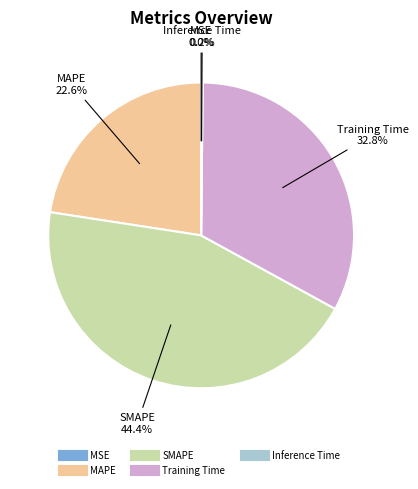

What percentage is the Training Time slice, to the nearest percent?

33%